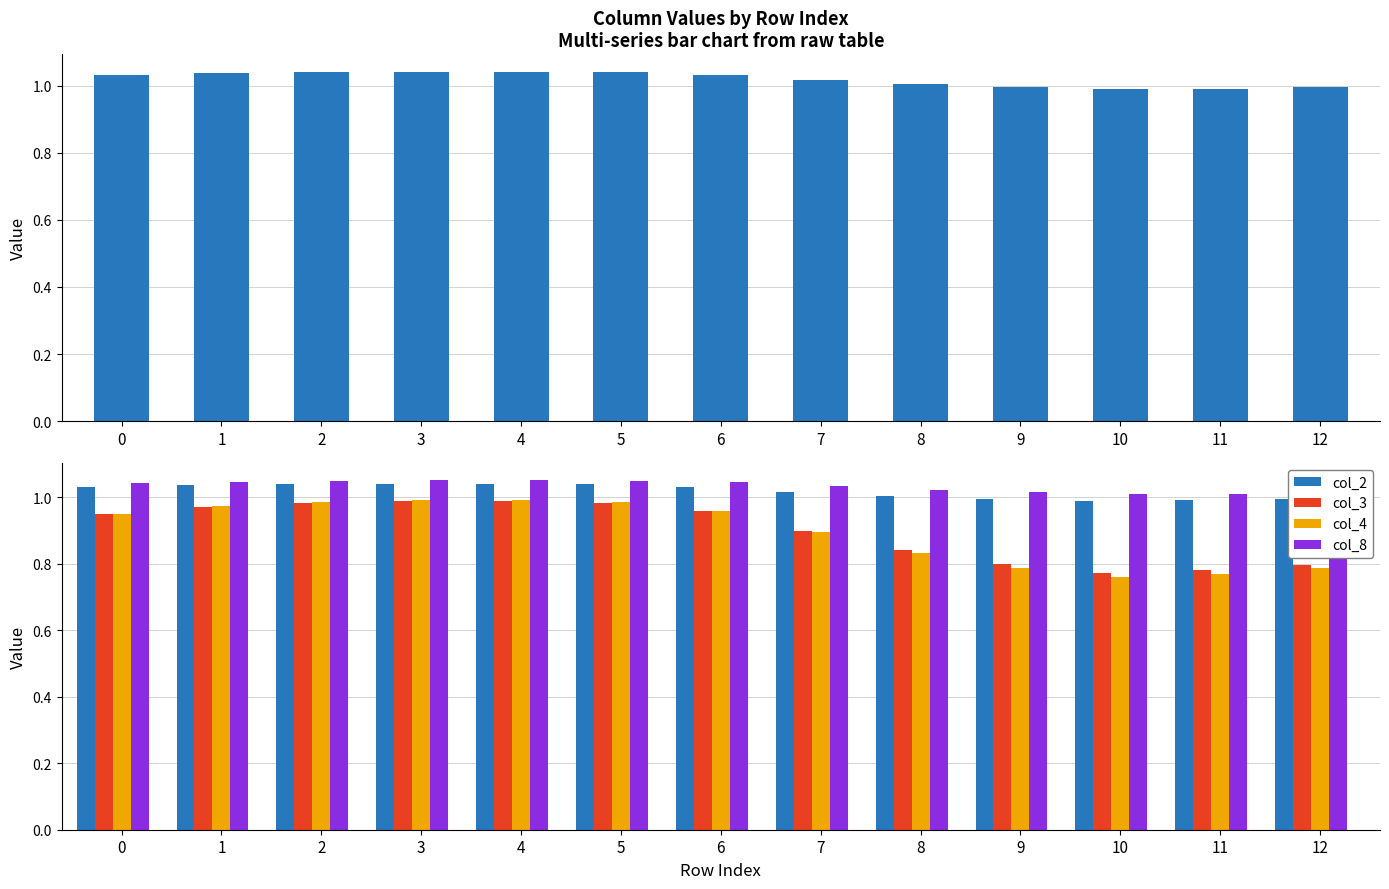

Reading right to left, what are all the values shown in this chart?

col_2: 1.0	1.0	1.0	1.0	1.0	1.0	1.0	1.0	1.0	1.0	1.0	1.0	1.0
col_3: 0.8	0.8	0.8	0.8	0.8	0.9	1.0	1.0	1.0	1.0	1.0	1.0	1.0
col_4: 0.8	0.8	0.8	0.8	0.8	0.9	1.0	1.0	1.0	1.0	1.0	1.0	1.0
col_8: 1.0	1.0	1.0	1.0	1.0	1.0	1.0	1.0	1.1	1.1	1.0	1.0	1.0